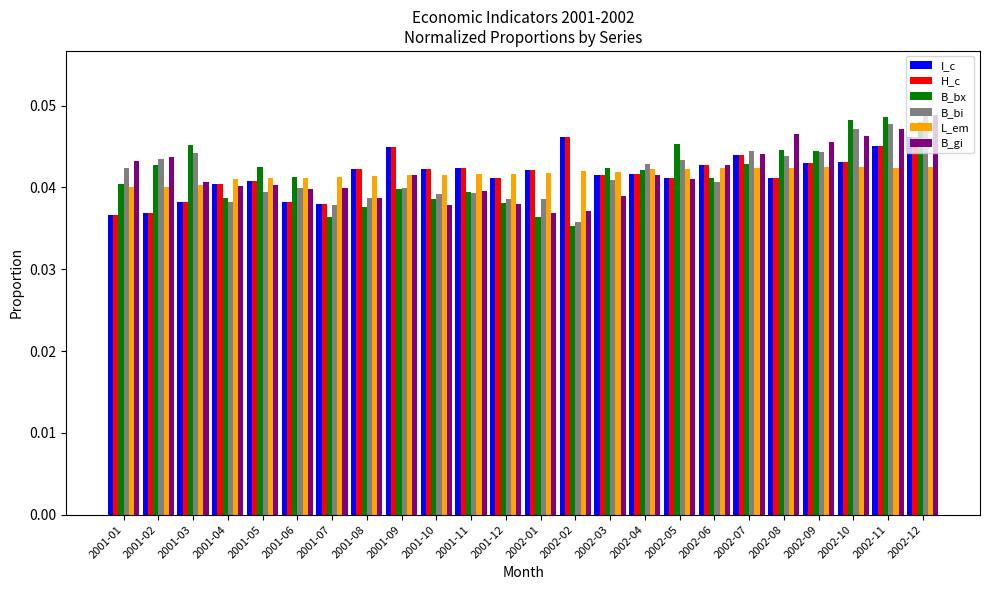

Are the bars grouped side by side (vs. stacked)?

Yes